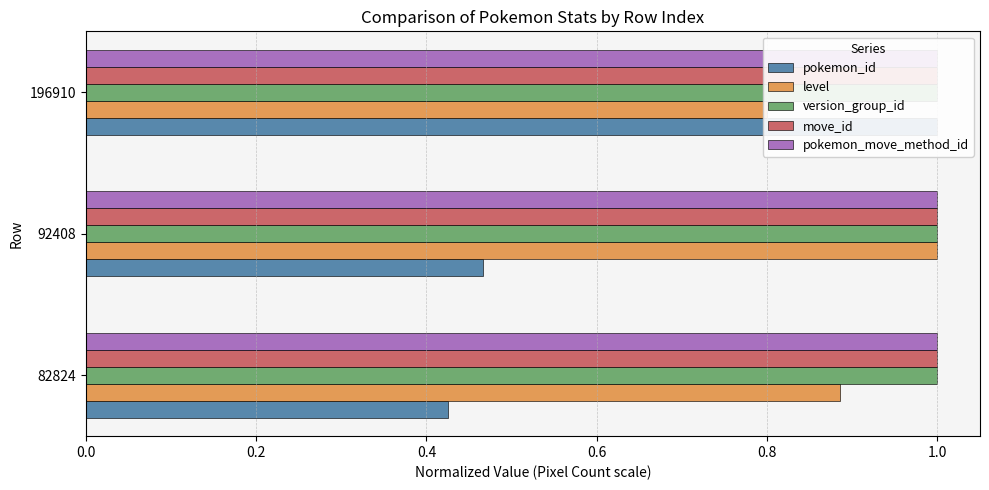

Which series has the widest spread of values?

pokemon_id